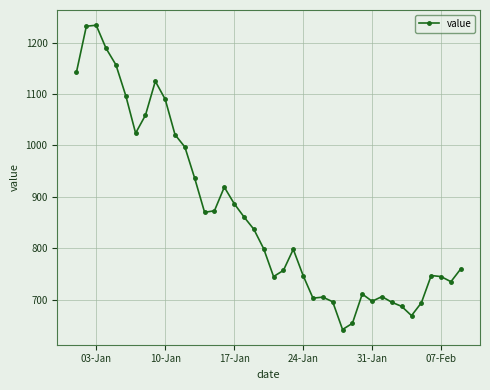

True or false: the data has more than 0 interior local peaks.

True